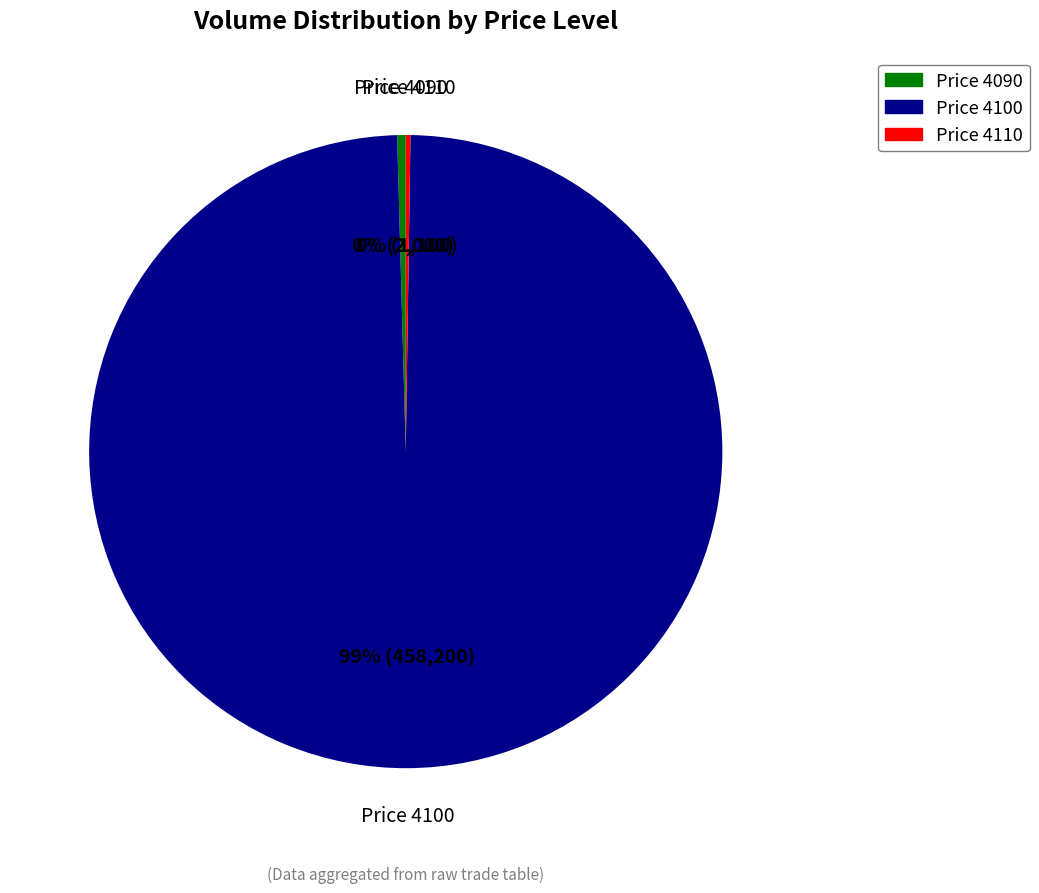

Between Price 4100 and Price 4090, which is larger?

Price 4100